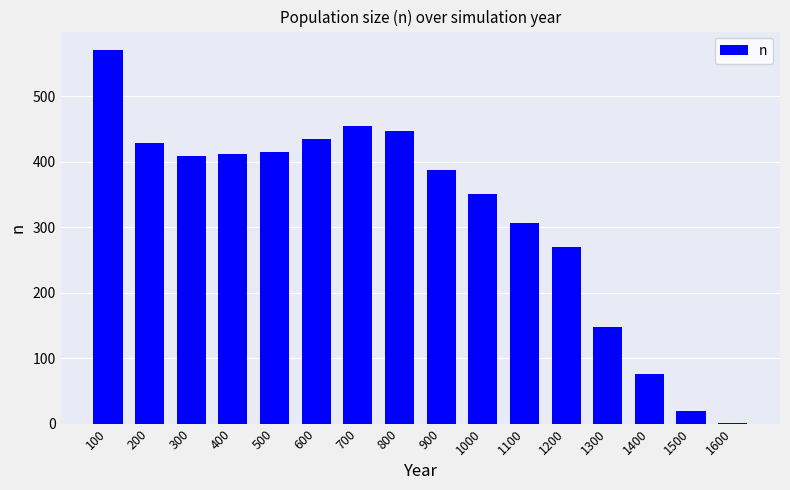

Reading left to right, list all the values displayed in this chart.

100=570	200=429	300=408	400=411	500=414	600=435	700=455	800=447	900=387	1000=351	1100=306	1200=269	1300=148	1400=75	1500=19	1600=1